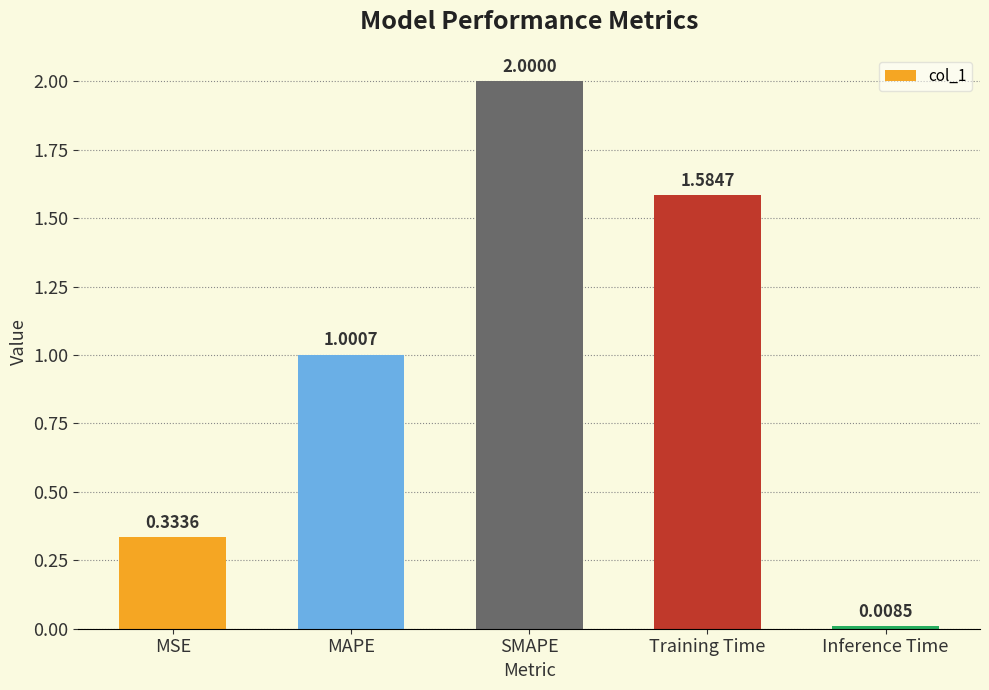

Rank the categories by value from highest to lowest.

SMAPE, Training Time, MAPE, MSE, Inference Time